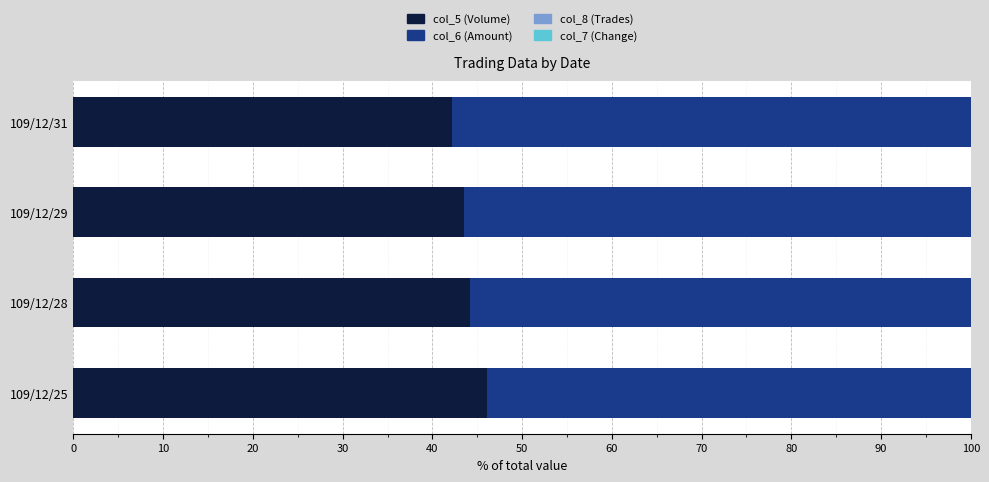

What is the maximum value for col_5 (Volume)?

46.1